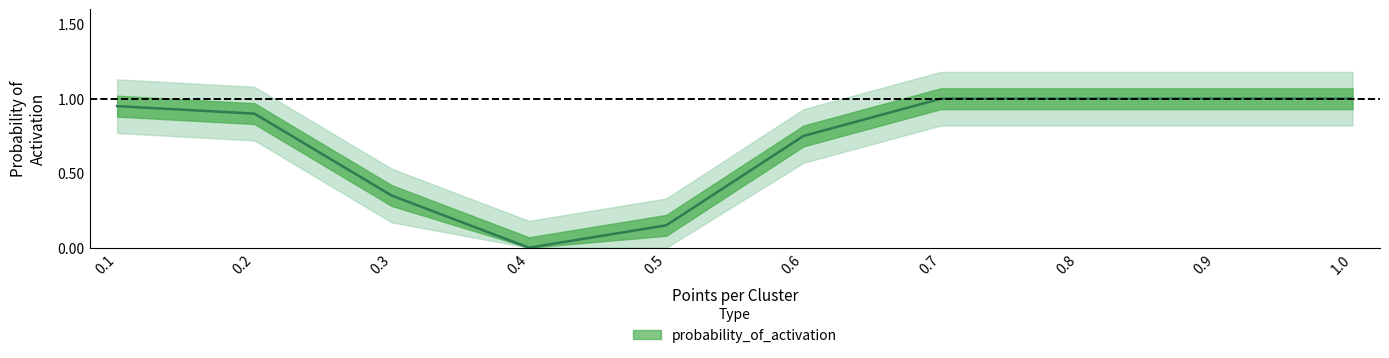

What is the label of the 7th point from the left?

0.7